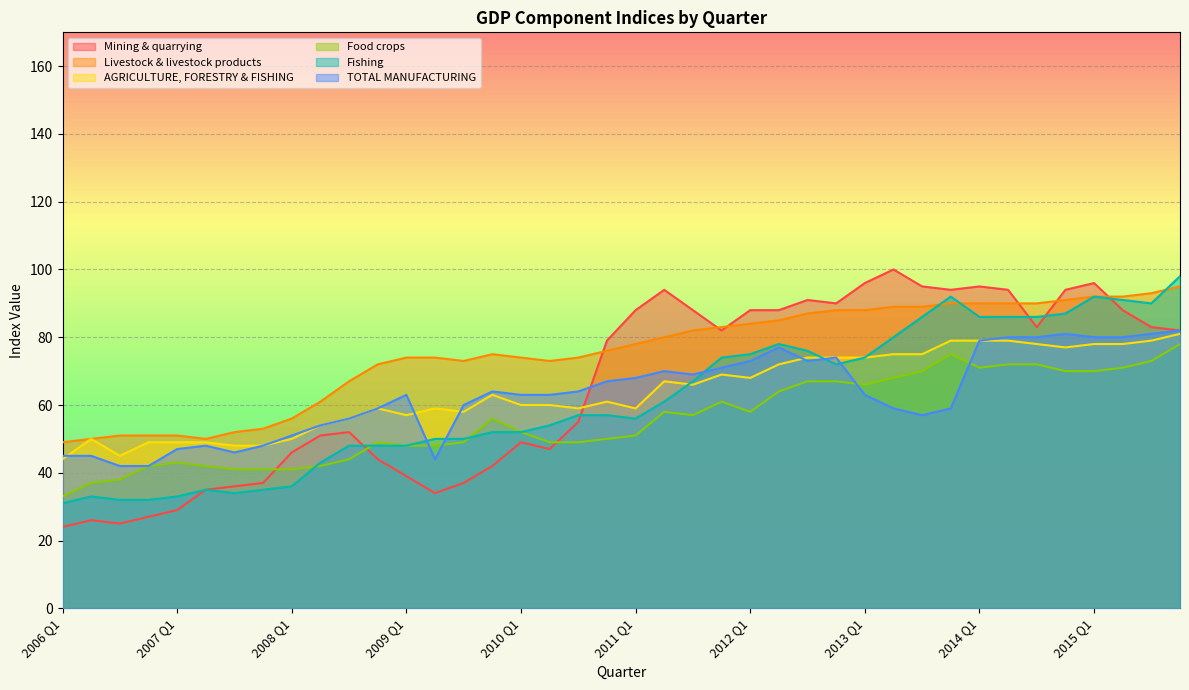

Which category has the highest value across all series?

2013 Q2